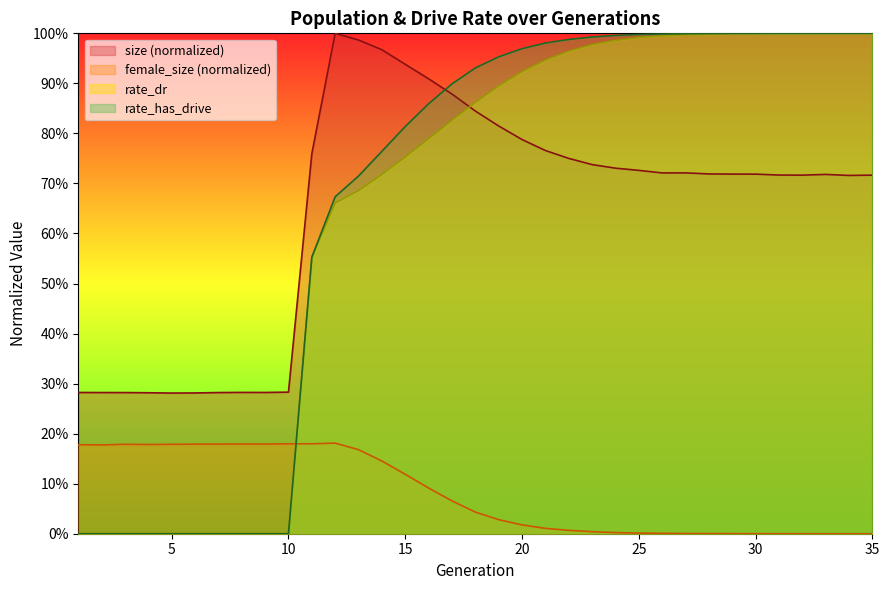

Which series changed the most between 10 and 17?

rate_has_drive